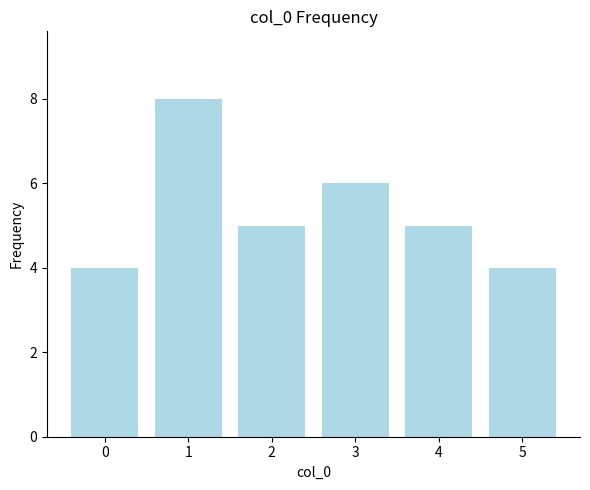

Where does the data first go above 5?

1